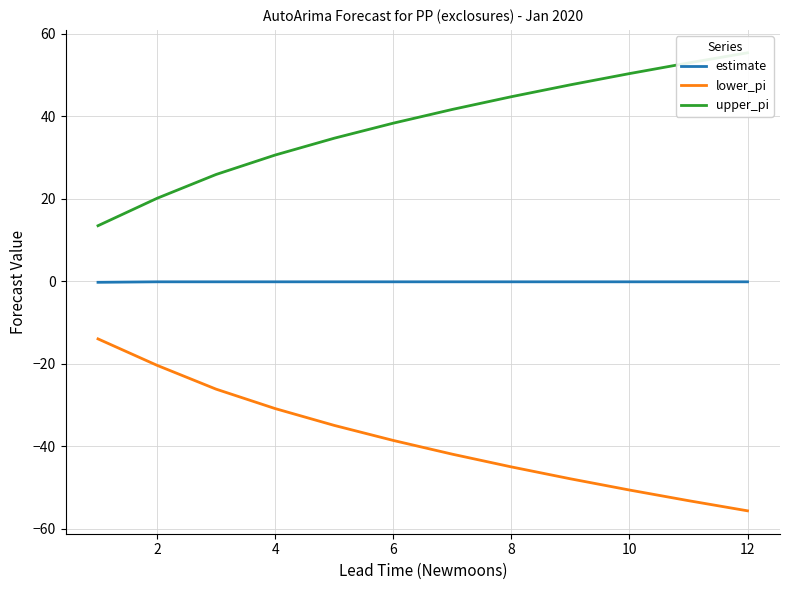

What are all the series names shown in the legend?

estimate, lower_pi, upper_pi